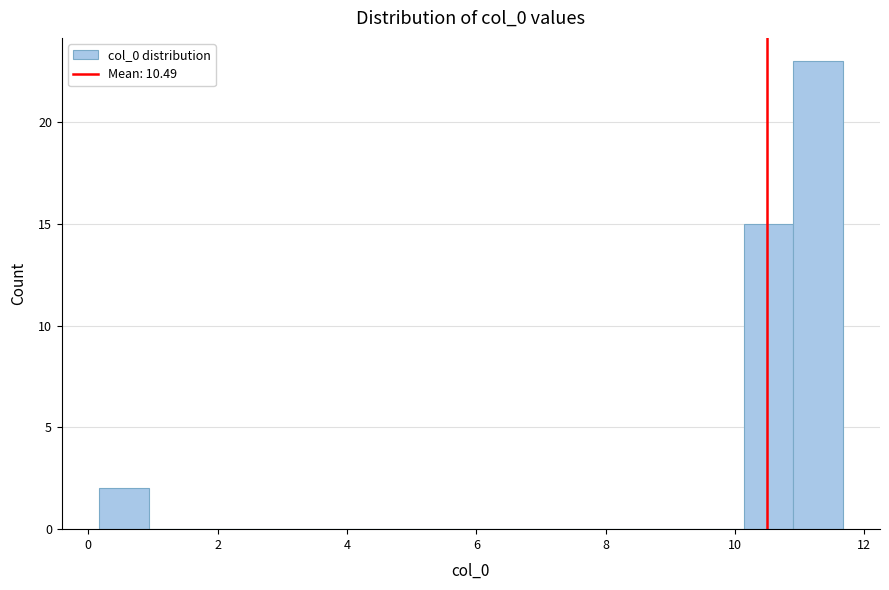

Read against the x-axis, roughly where is the centre of the tallest bar?

11.2